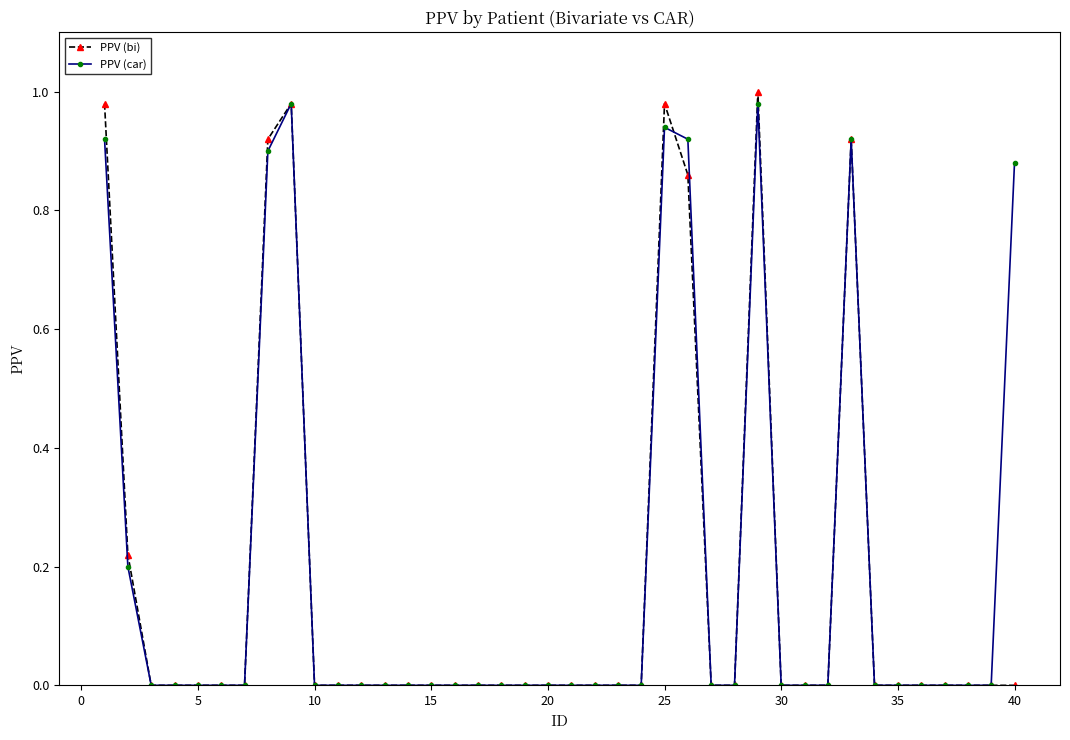

True or false: PPV (bi) has more than 2 interior local peaks.

True